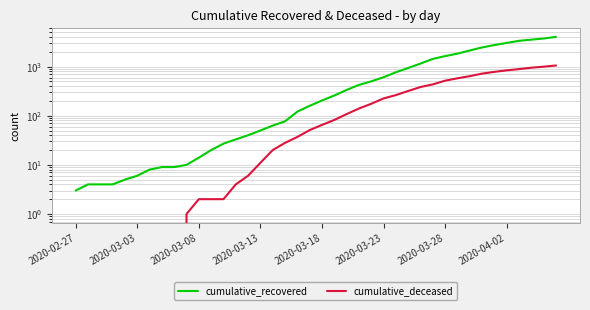

Is it true that cumulative_recovered equals 2 at 2020-03-13?

False